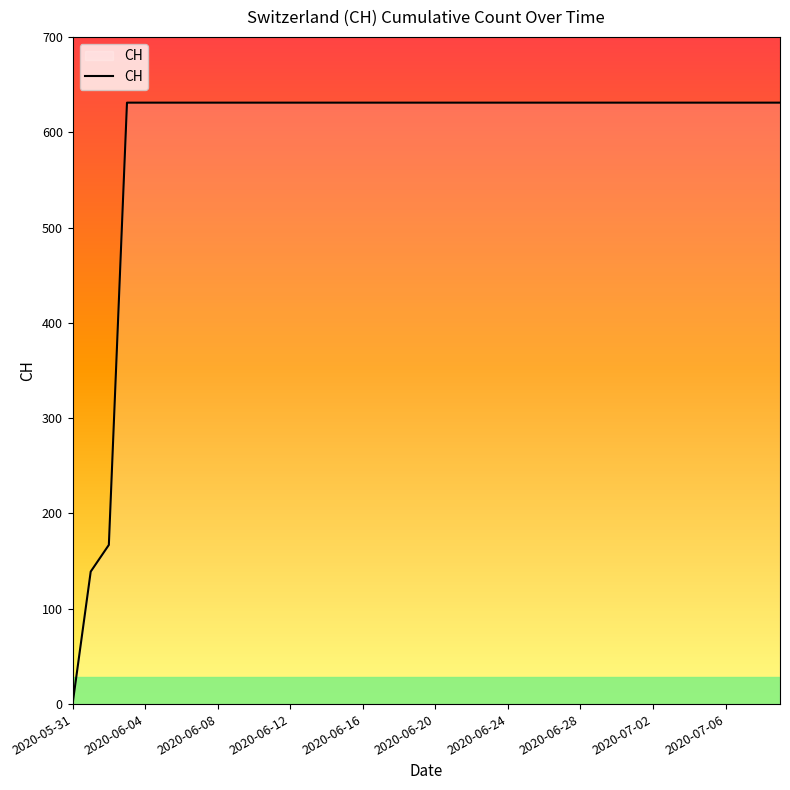

Does the chart have visible grid lines?

No